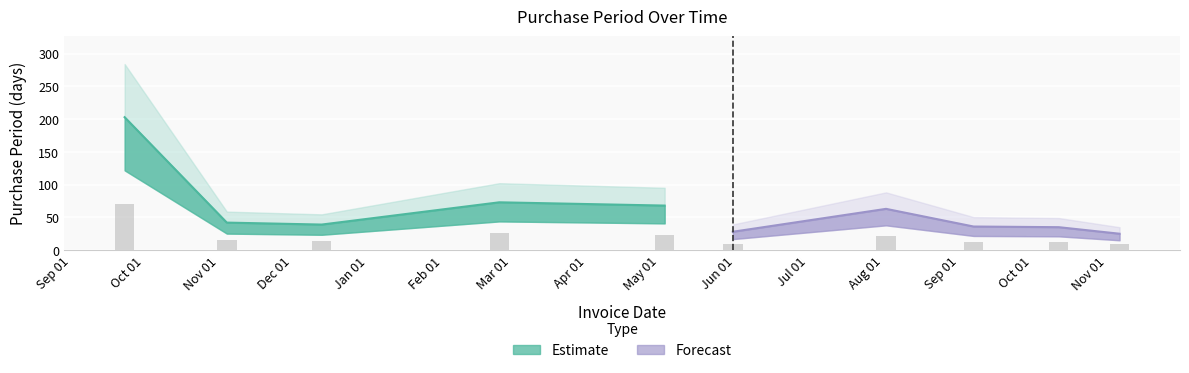

What is the smallest value displayed?

25